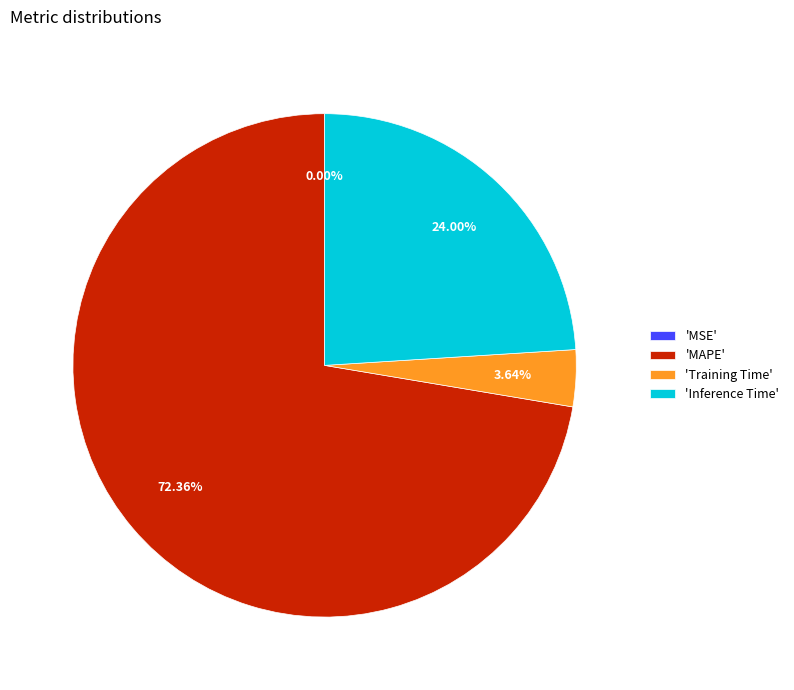

To the nearest percent, what is the difference between the largest and smallest slice percentages?

72%